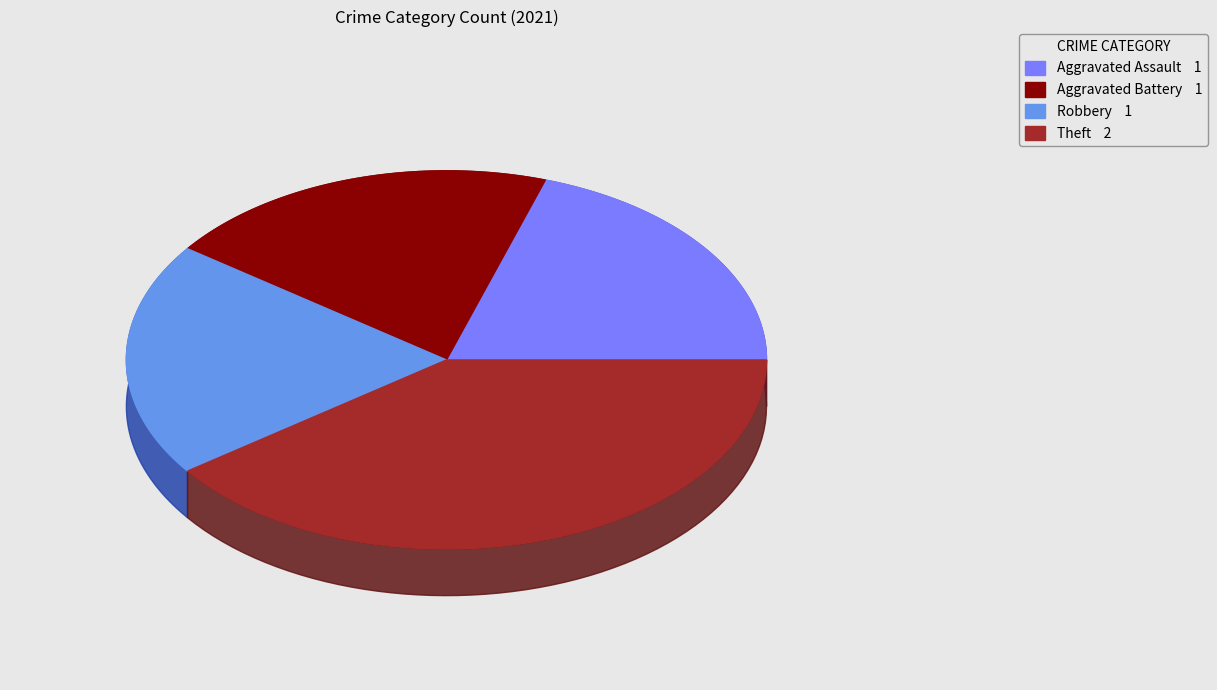

What percentage is NOT represented by Aggravated Battery?

80.0%